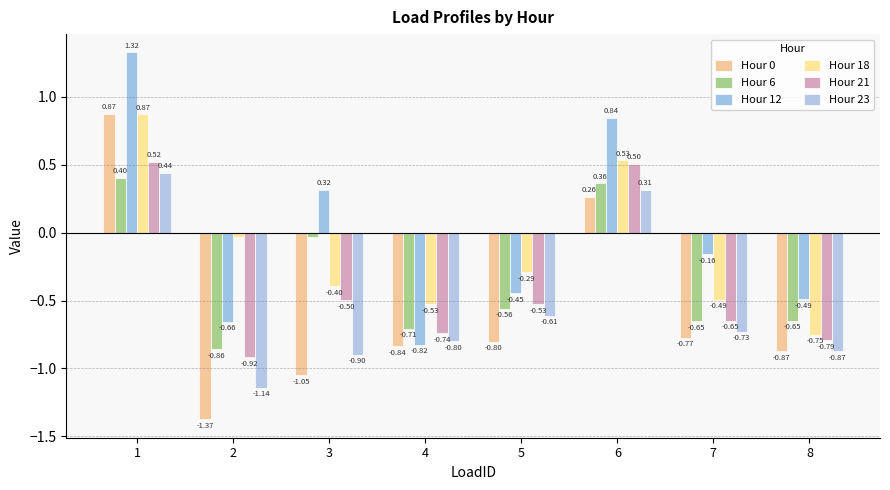

What is the value of the Hour 0 bar at the 3rd from the left?

-1.1